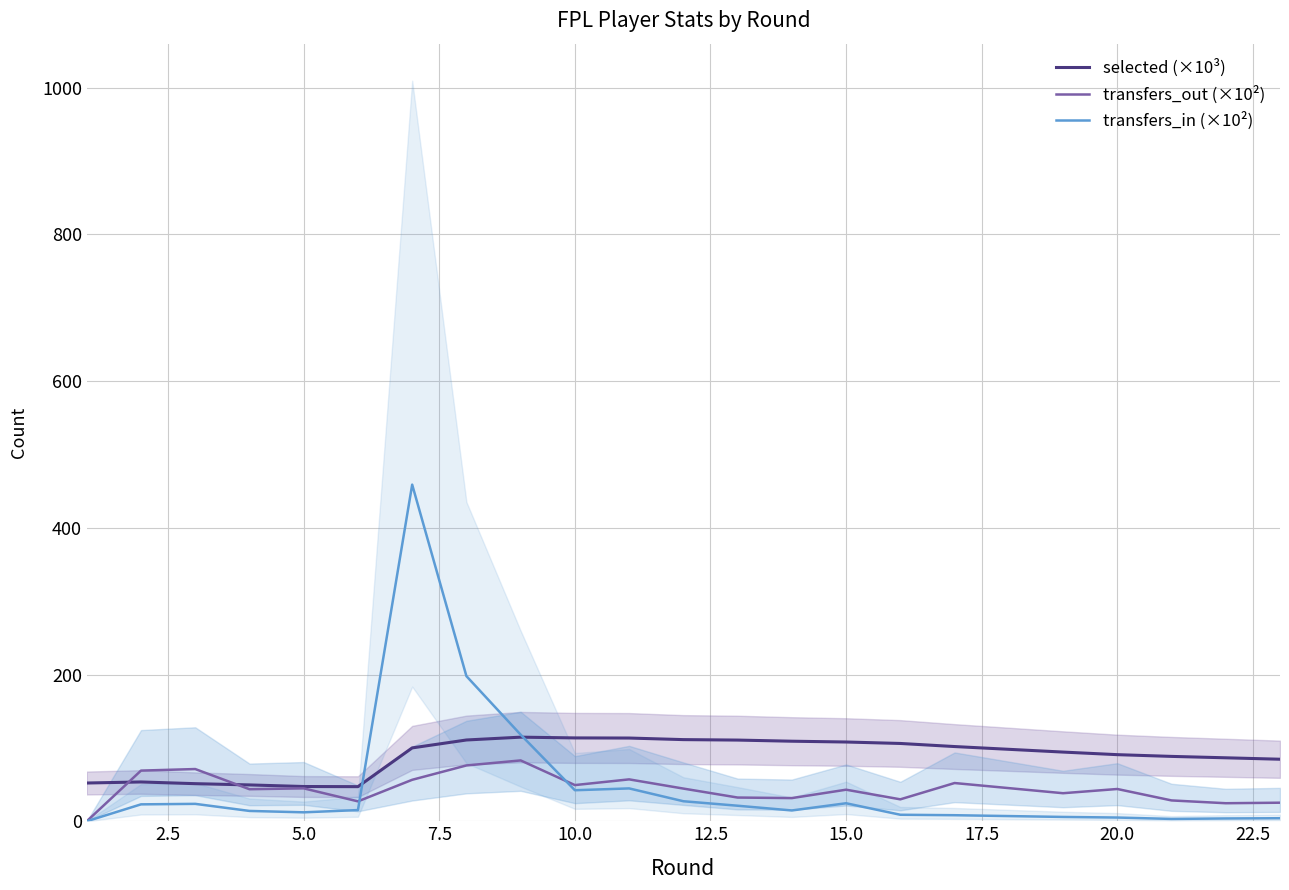

True or false: transfers_out (×10²) has more than 0 points higher than both neighbors.

True